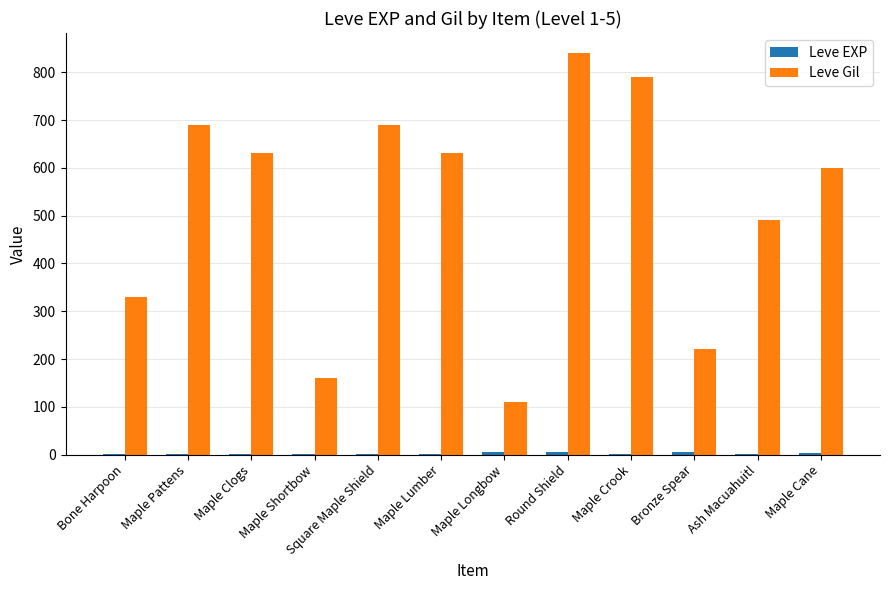

Between Maple Pattens and Maple Longbow, which series saw the biggest shift?

Leve Gil